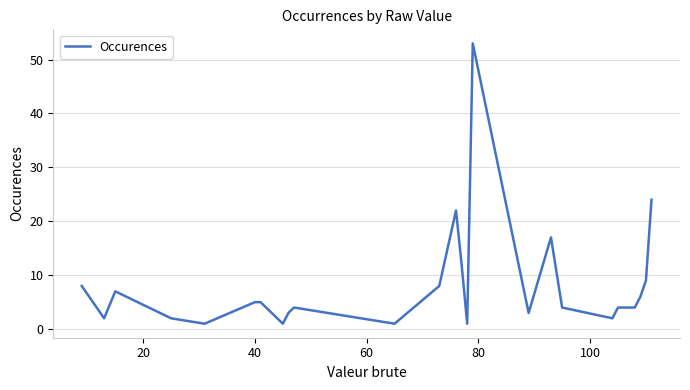

What is the greatest value displayed?

53